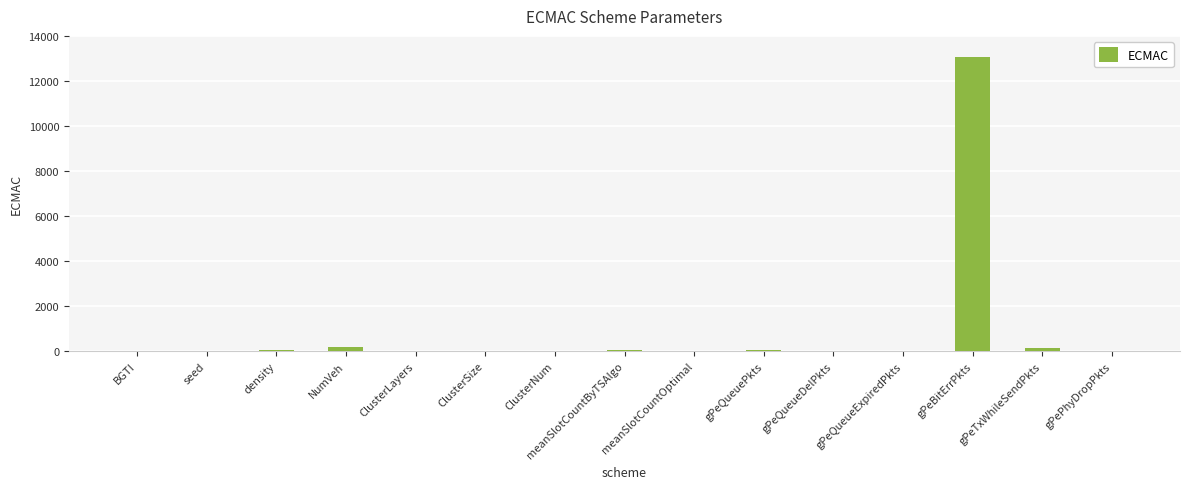

What is the greatest value displayed?

13068.0